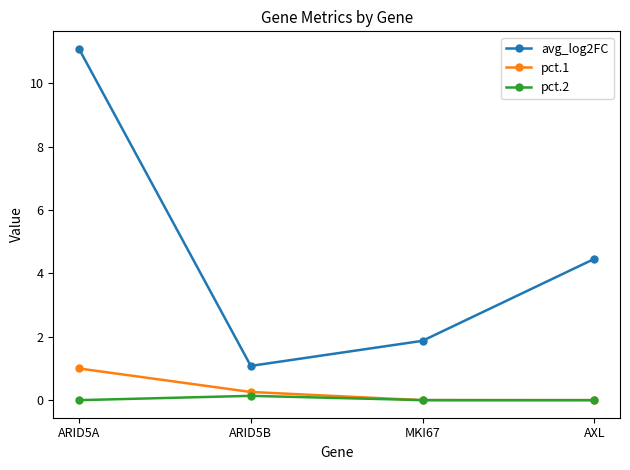

True or false: avg_log2FC has more than 2 interior local peaks.

False